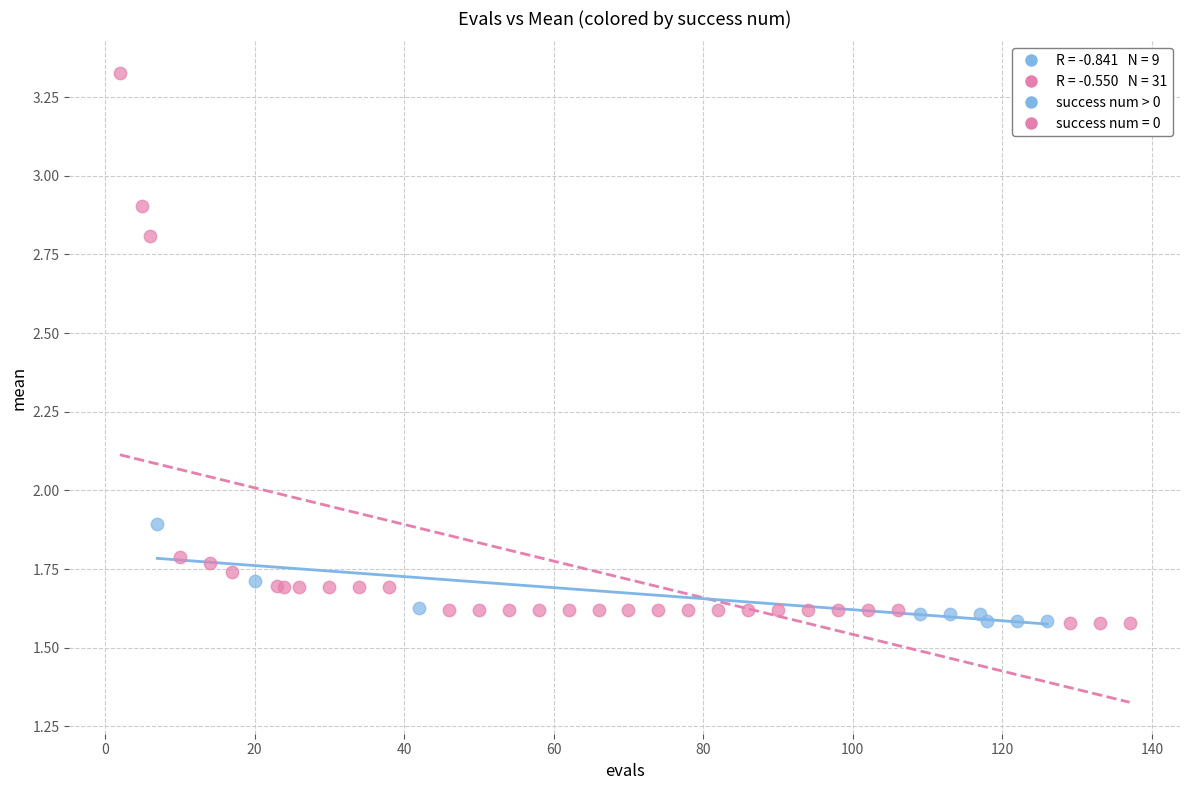

Which series contains the highest Y value?

success num = 0